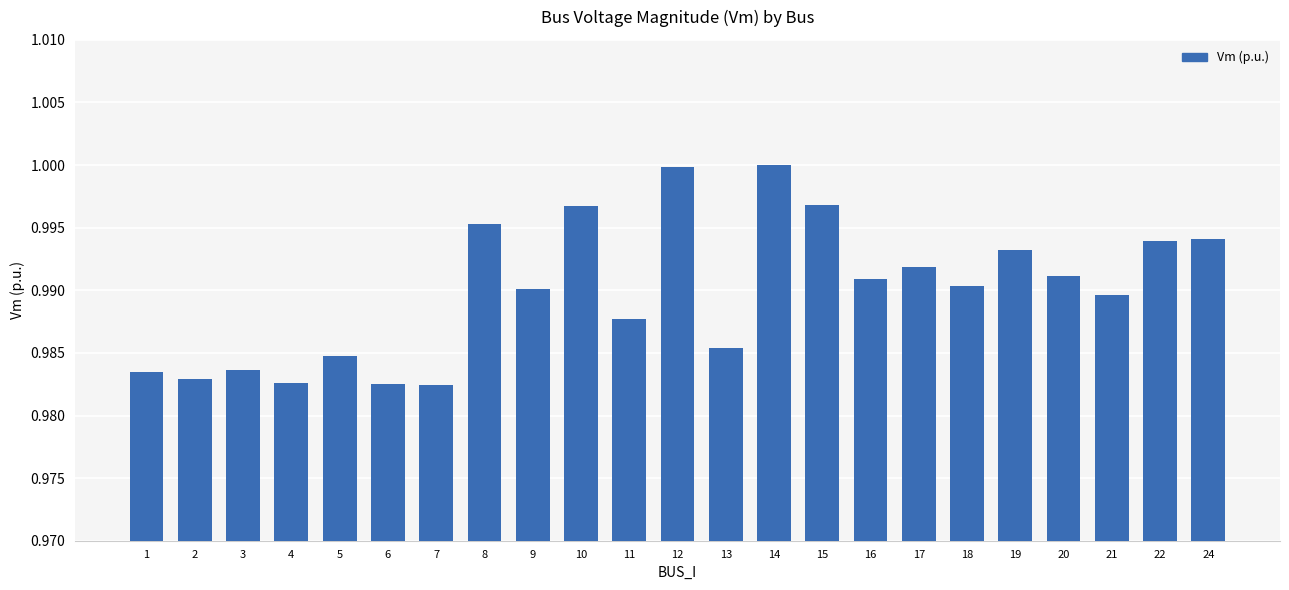

Which has a higher value, 22 or 21?

22